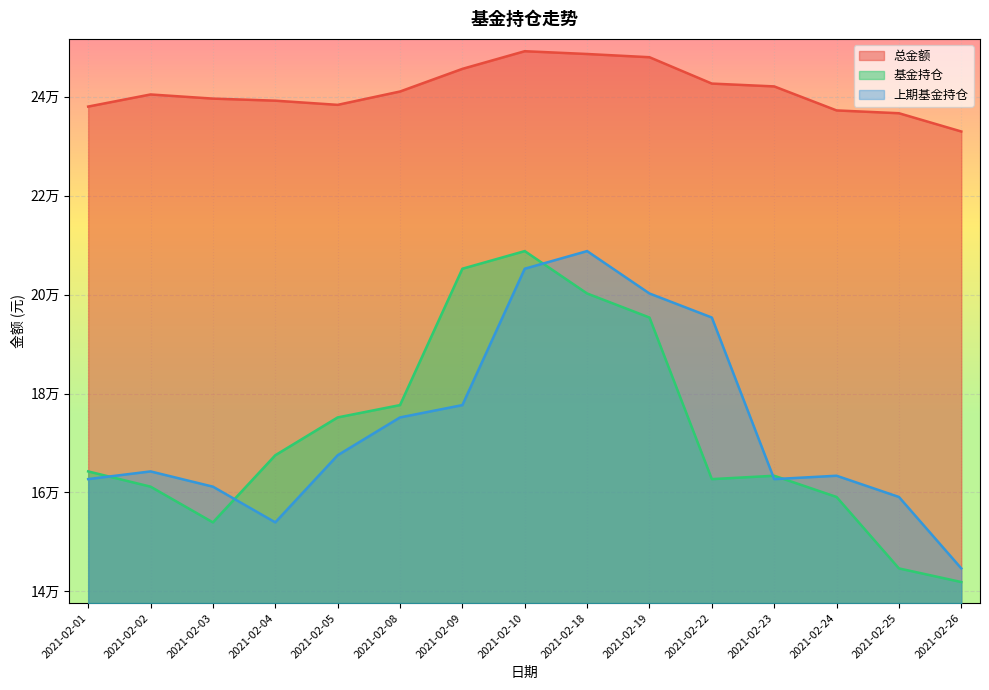

Is it true that 总金额 equals 238036.0 at 2021-02-01?

True